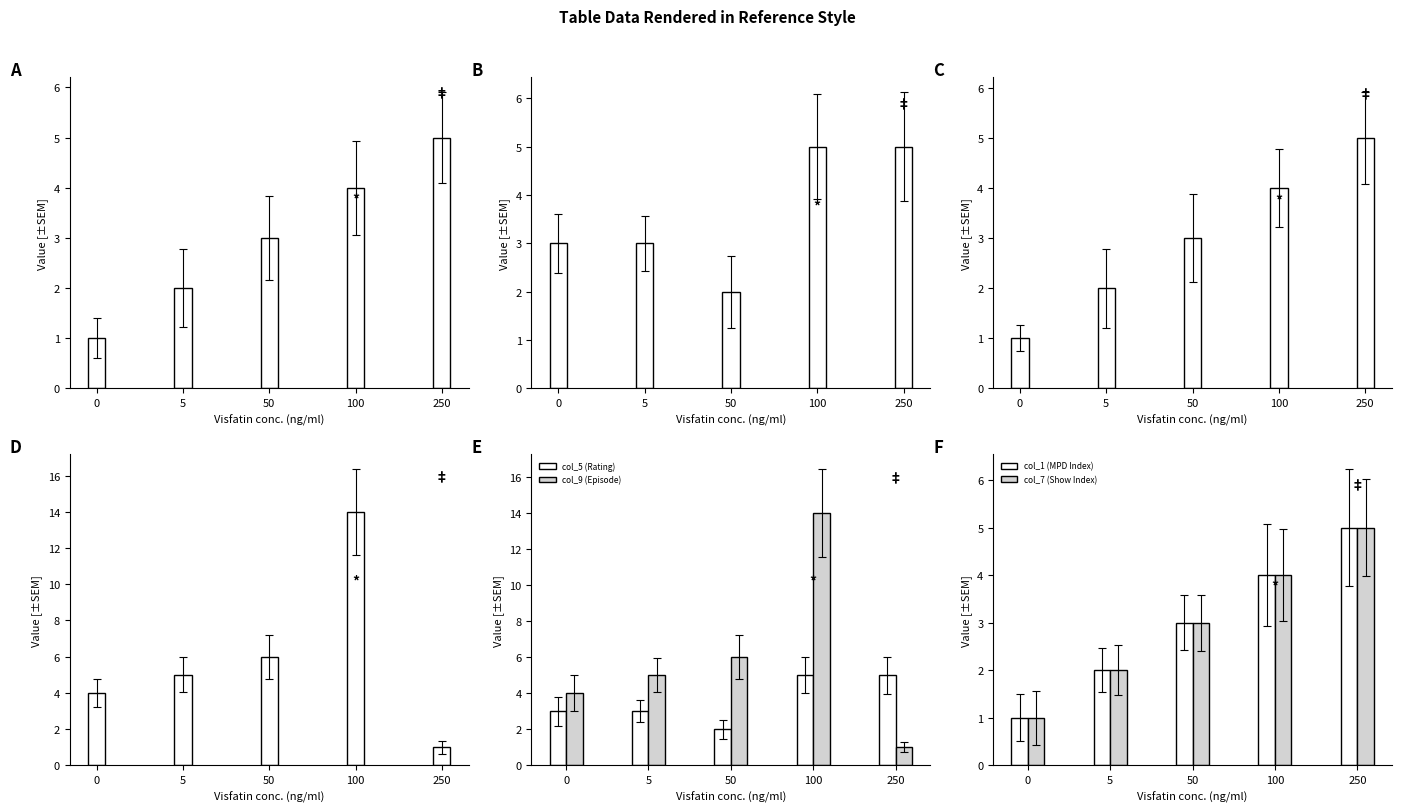

What are all the series names shown in the legend?

col_1 (MPD Index), col_5 (Rating), col_7 (Show Index), col_9 (Episode)